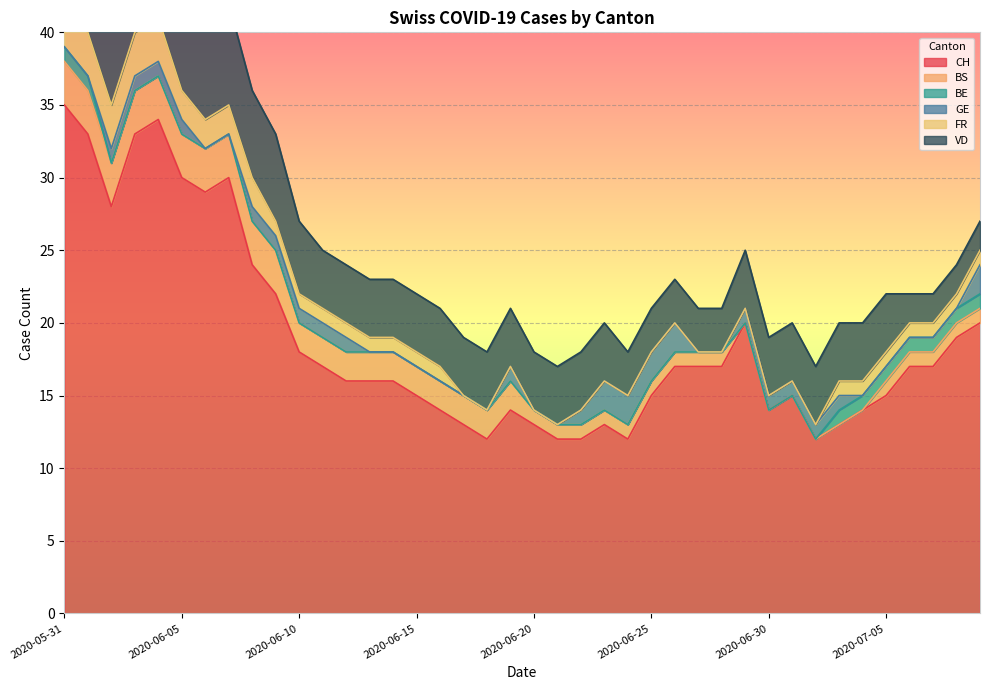

Reading left to right, list all the values displayed in this chart.

CH: 35	33	28	33	34	30	29	30	24	22	18	17	16	16	16	15	14	13	12	14	13	12	12	13	12	15	17	17	17	20	14	15	12	13	14	15	17	17	19	20
BS: 3	3	3	3	3	3	3	3	3	3	2	2	2	2	2	2	2	2	2	2	1	1	1	1	1	1	1	1	1	0	0	0	0	0	0	1	1	1	1	1
BE: 1	1	0	0	0	0	0	0	0	0	0	0	0	0	0	0	0	0	0	0	0	0	0	0	0	0	0	0	0	0	0	0	0	1	1	1	1	1	1	1
GE: 0	0	1	1	1	1	0	0	1	1	1	1	1	0	0	0	0	0	0	1	0	0	1	2	2	2	2	0	0	1	1	1	1	1	0	0	0	0	0	2
FR: 3	3	3	3	3	2	2	2	2	1	1	1	1	1	1	1	1	0	0	0	0	0	0	0	0	0	0	0	0	0	0	0	0	1	1	1	1	1	1	1
VD: 8	8	7	7	7	7	7	7	6	6	5	4	4	4	4	4	4	4	4	4	4	4	4	4	3	3	3	3	3	4	4	4	4	4	4	4	2	2	2	2